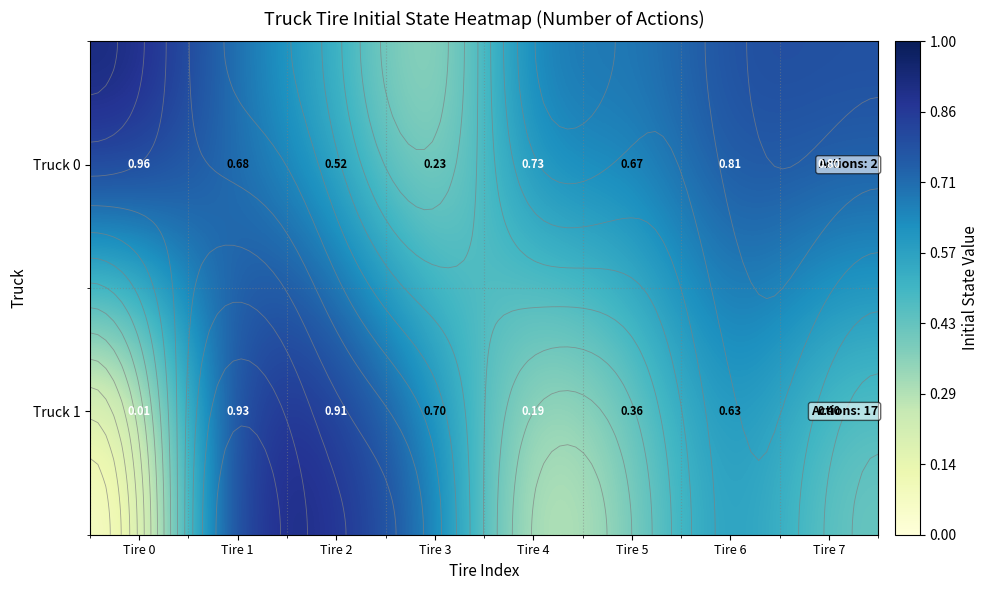

Which series has the widest spread of values?

Truck 1